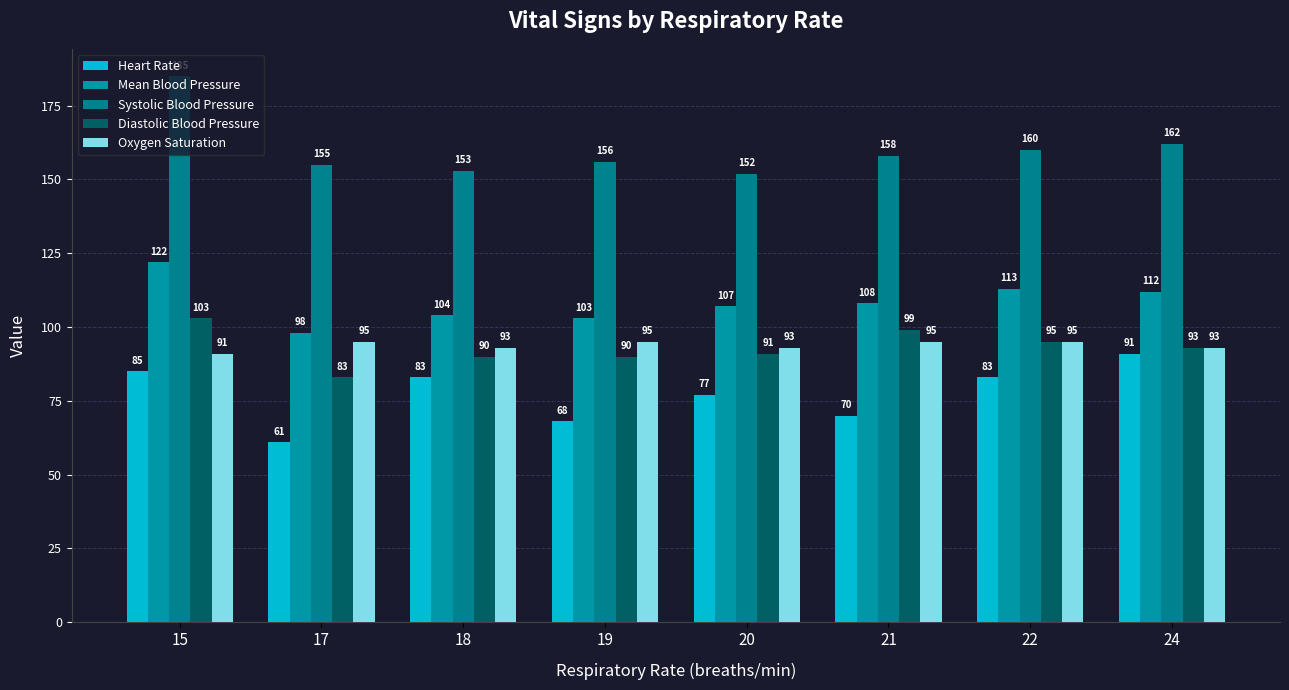

How many values in the Systolic Blood Pressure series are below 158?

4